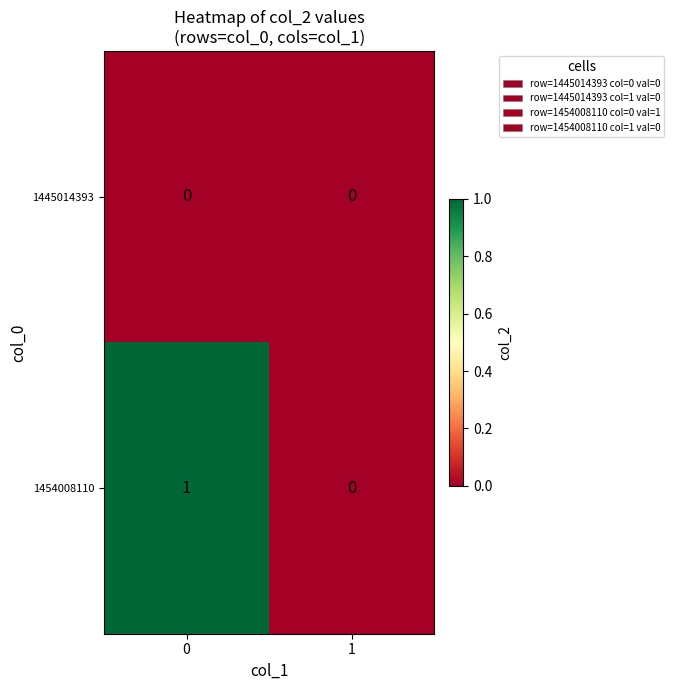

The 1445014393 series shows 0 at 1. True or false?

True